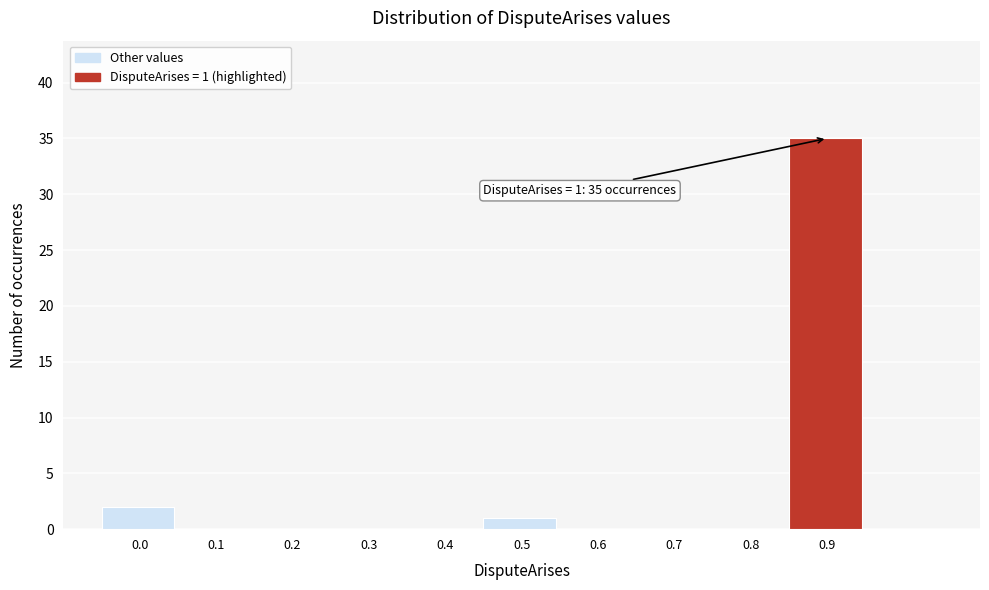

Reading left to right, extract all data points from this chart.

0.0=2	0.1=0	0.2=0	0.3=0	0.4=0	0.5=1	0.6=0	0.7=0	0.8=0	0.9=35